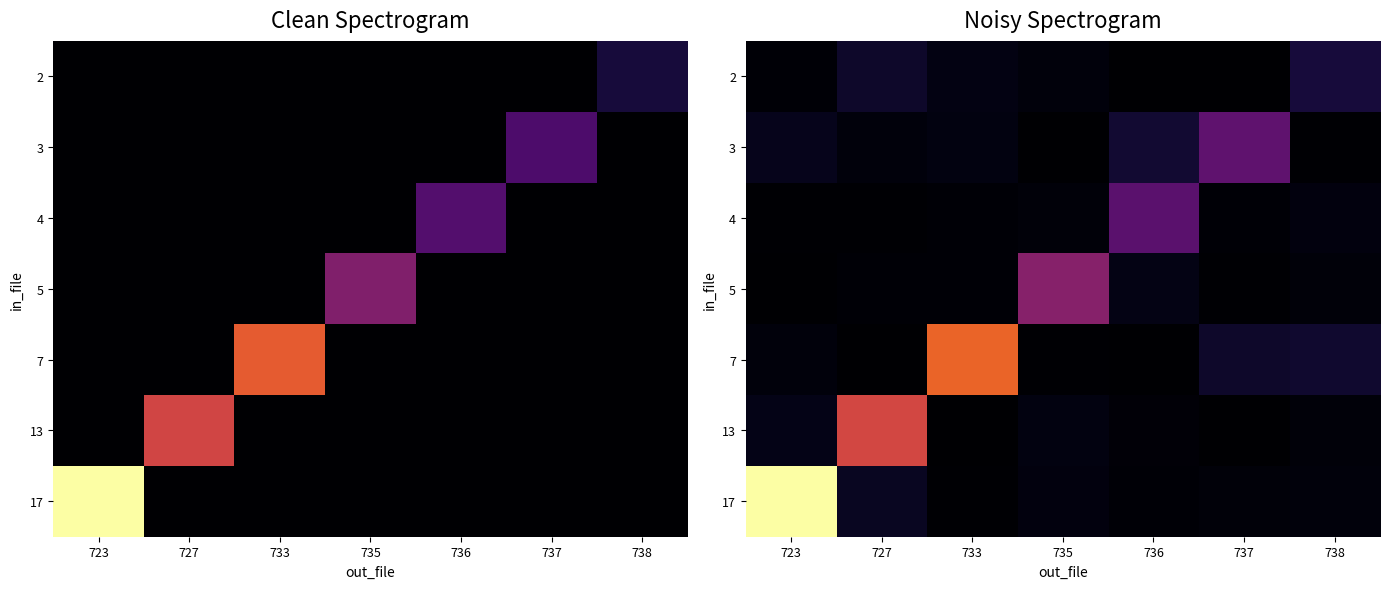

Which label corresponds to the smallest value in the chart?

735